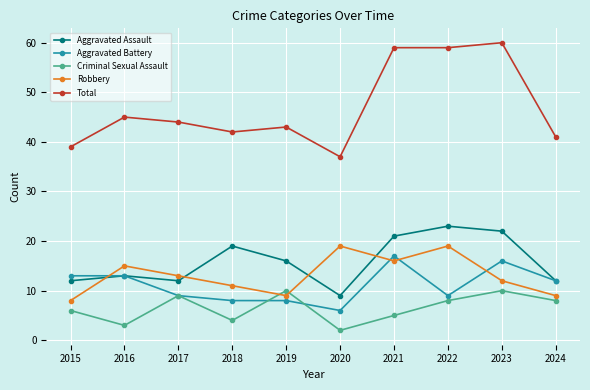

At how many categories does at least one series exceed 49?

3